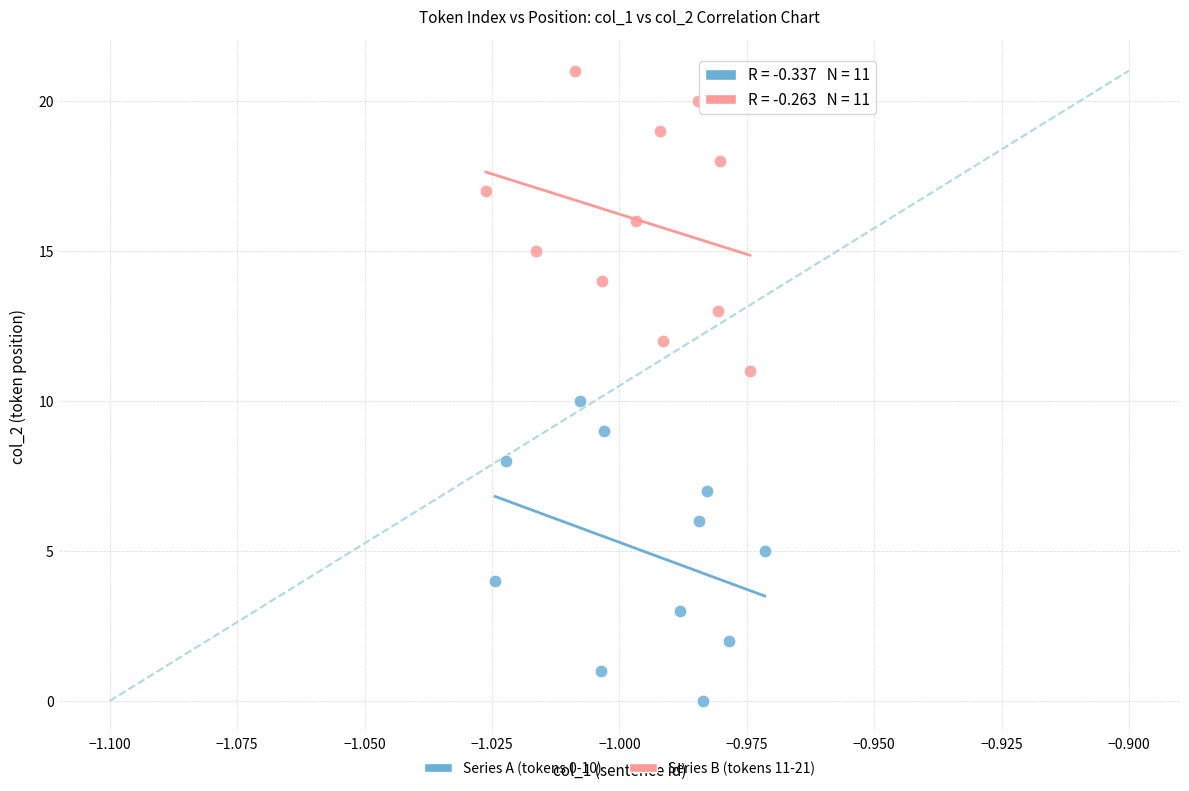

Which series contains the lowest Y value?

Series A (tokens 0-10)